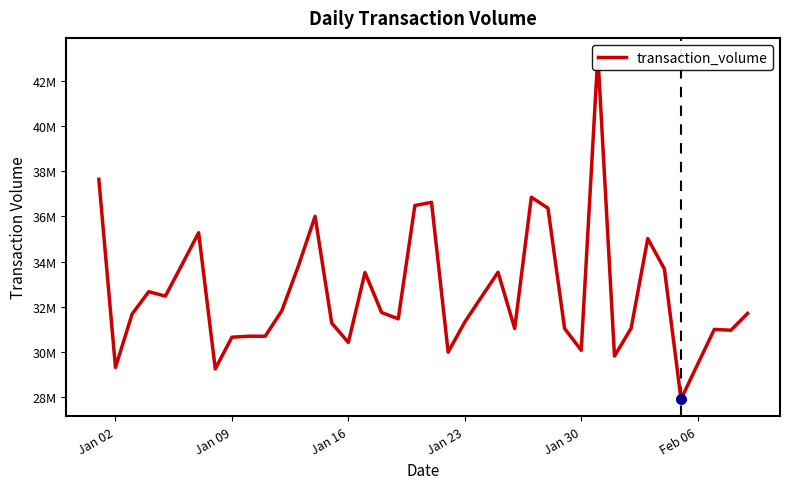

What is the difference between the maximum and minimum values?

15216665.7